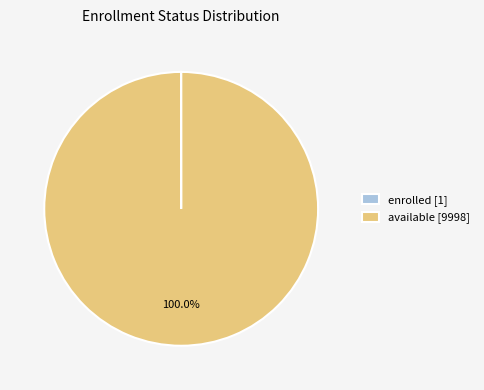

Does any single category account for the majority?

Yes